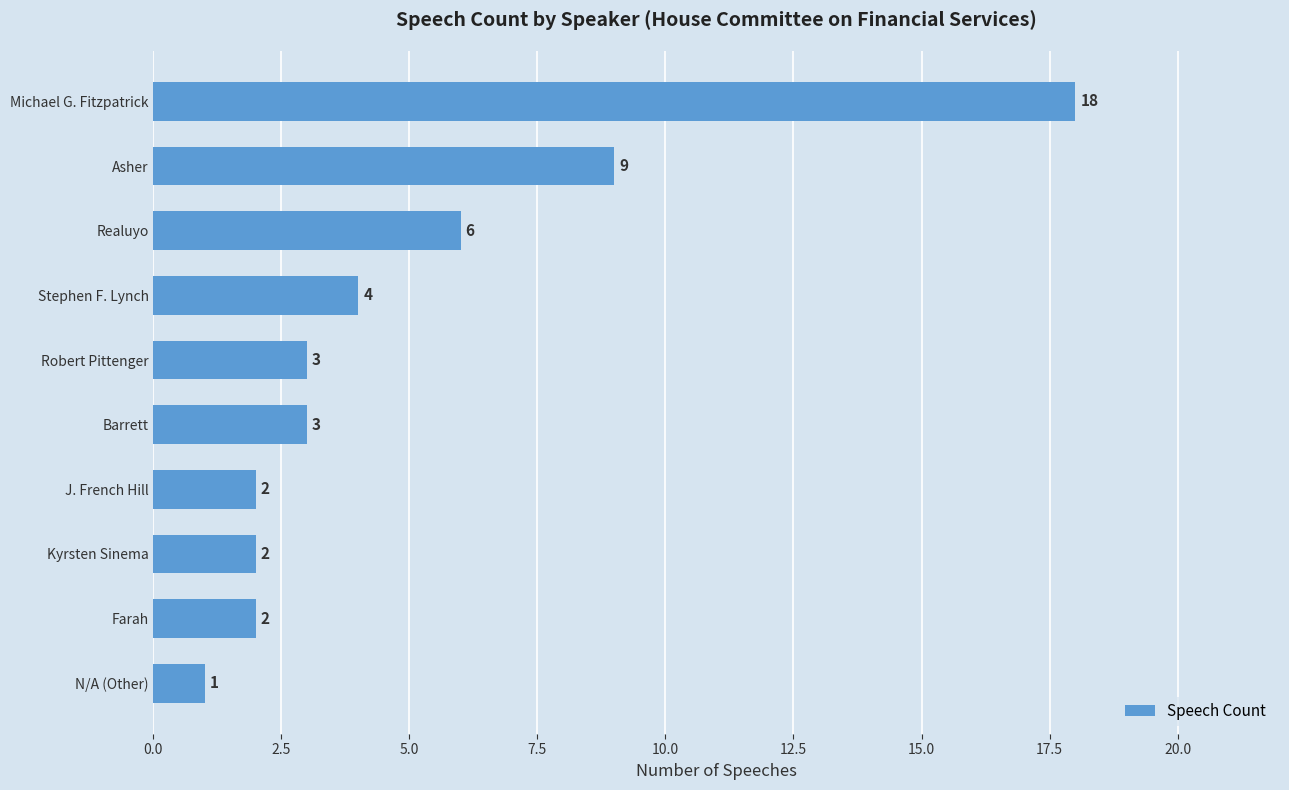

Which category has the lowest value across all series?

N/A (Other)